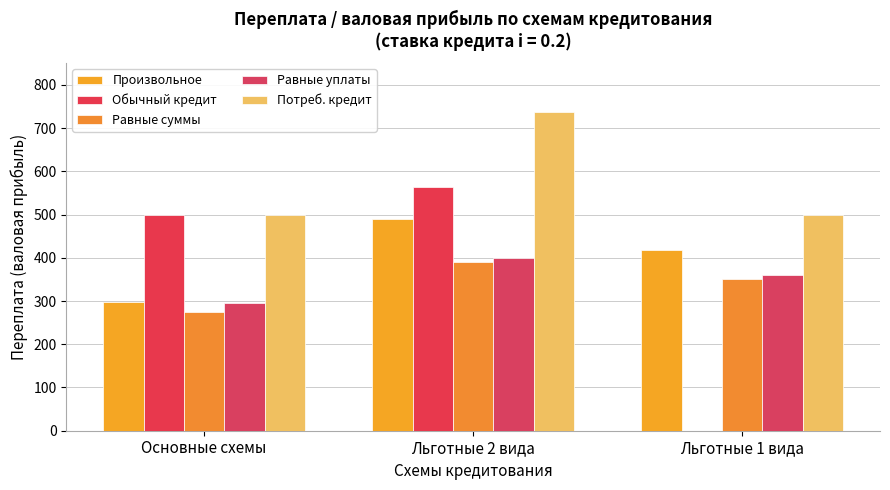

The Потреб. кредит series shows 1047.6 at Льготные 2 вида. True or false?

False